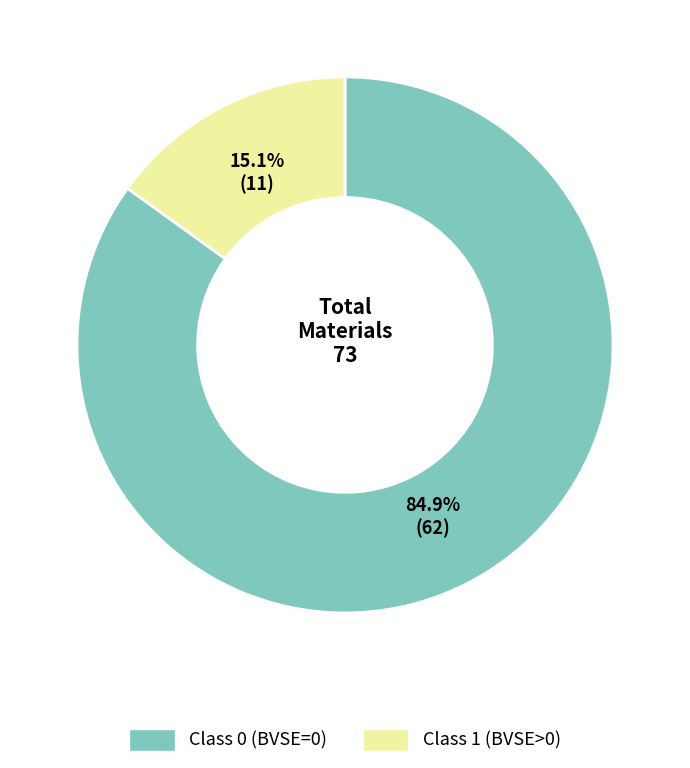

What percentage is the Class 0 slice, to the nearest percent?

85%